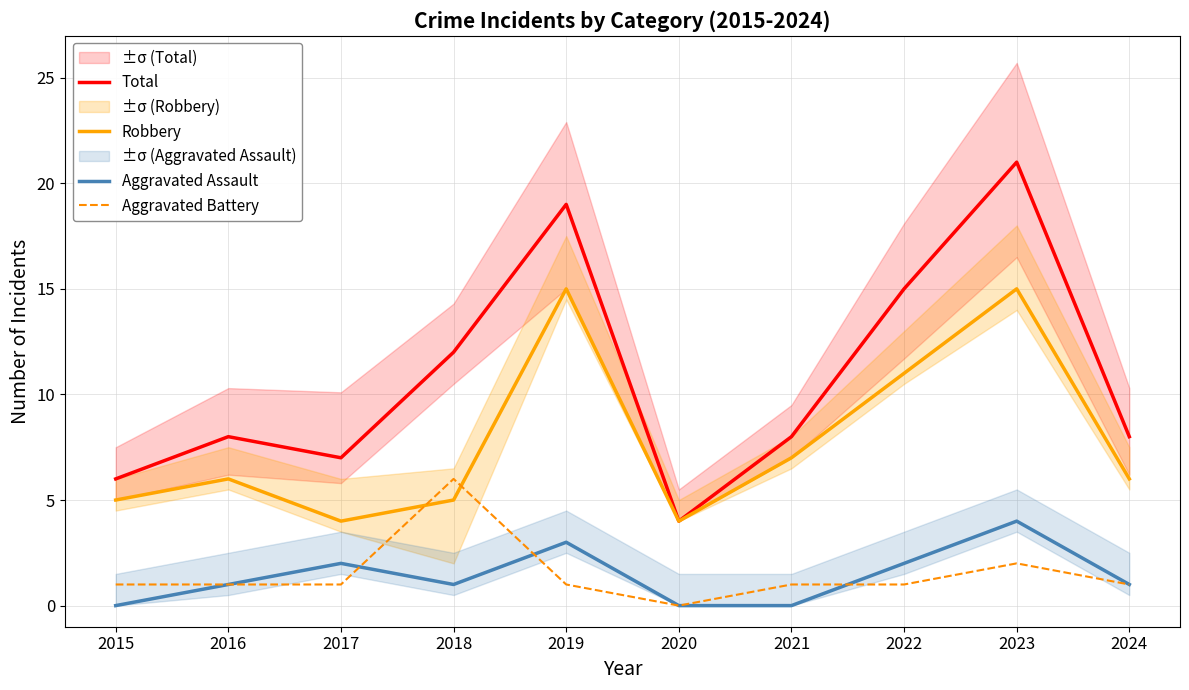

How many times do Aggravated Assault and Aggravated Battery cross each other?

3